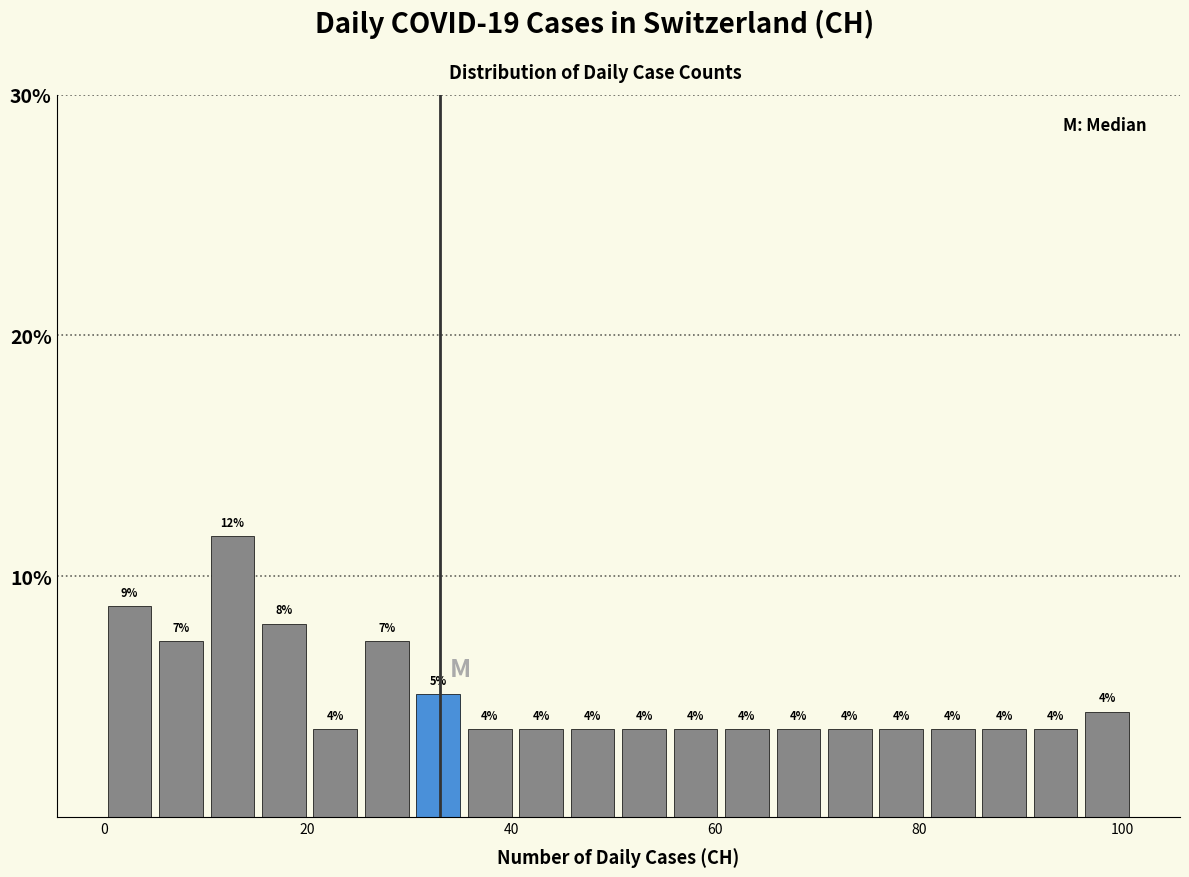

Around what value on the x-axis is the tallest bar? Give the approximate position of its centre, as read against the axis.

12